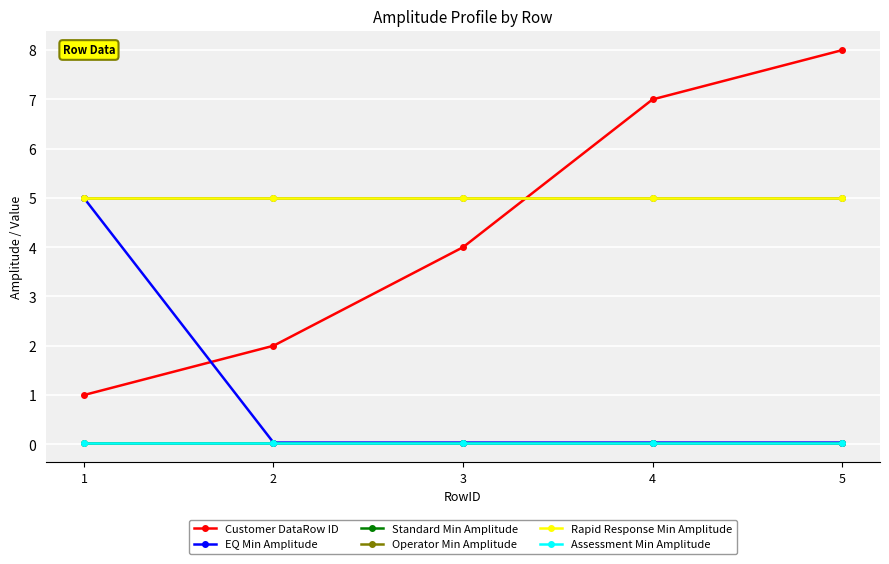

True or false: Operator Min Amplitude and Rapid Response Min Amplitude intersect in this chart.

False